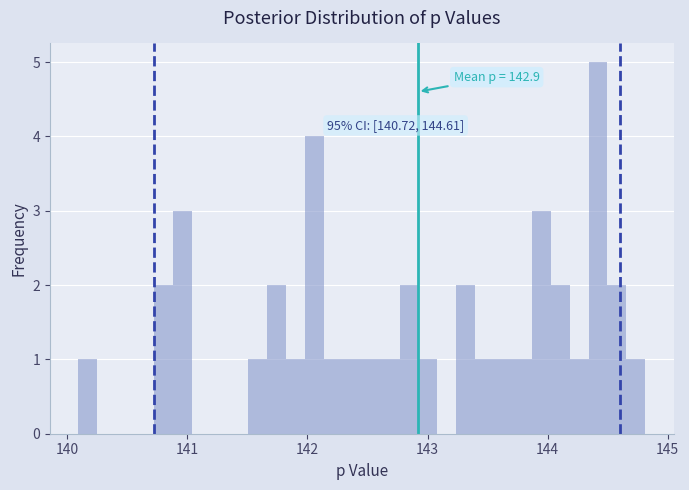

Read against the x-axis, roughly where is the centre of the tallest bar?

144.4